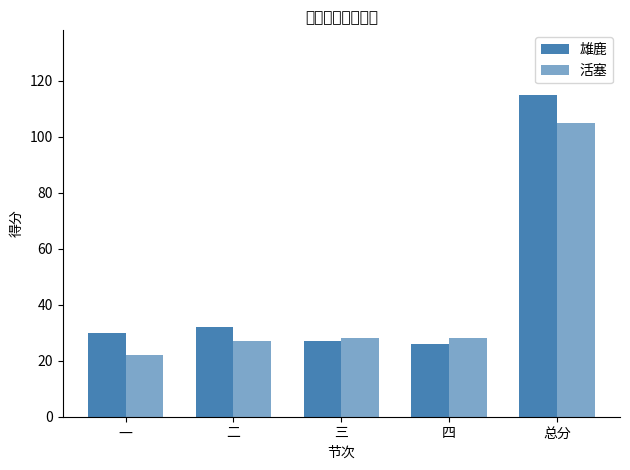

At how many categories does at least one series exceed 108?

1